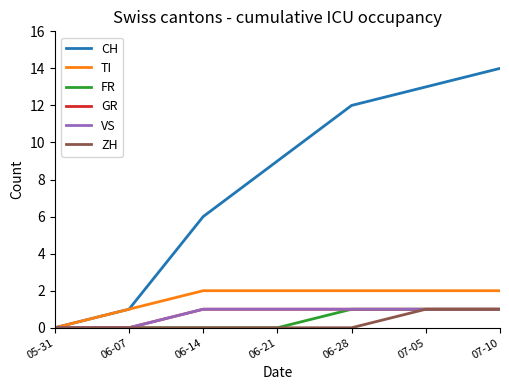

What is the difference between the VS values at 06-07 and 06-21?

1